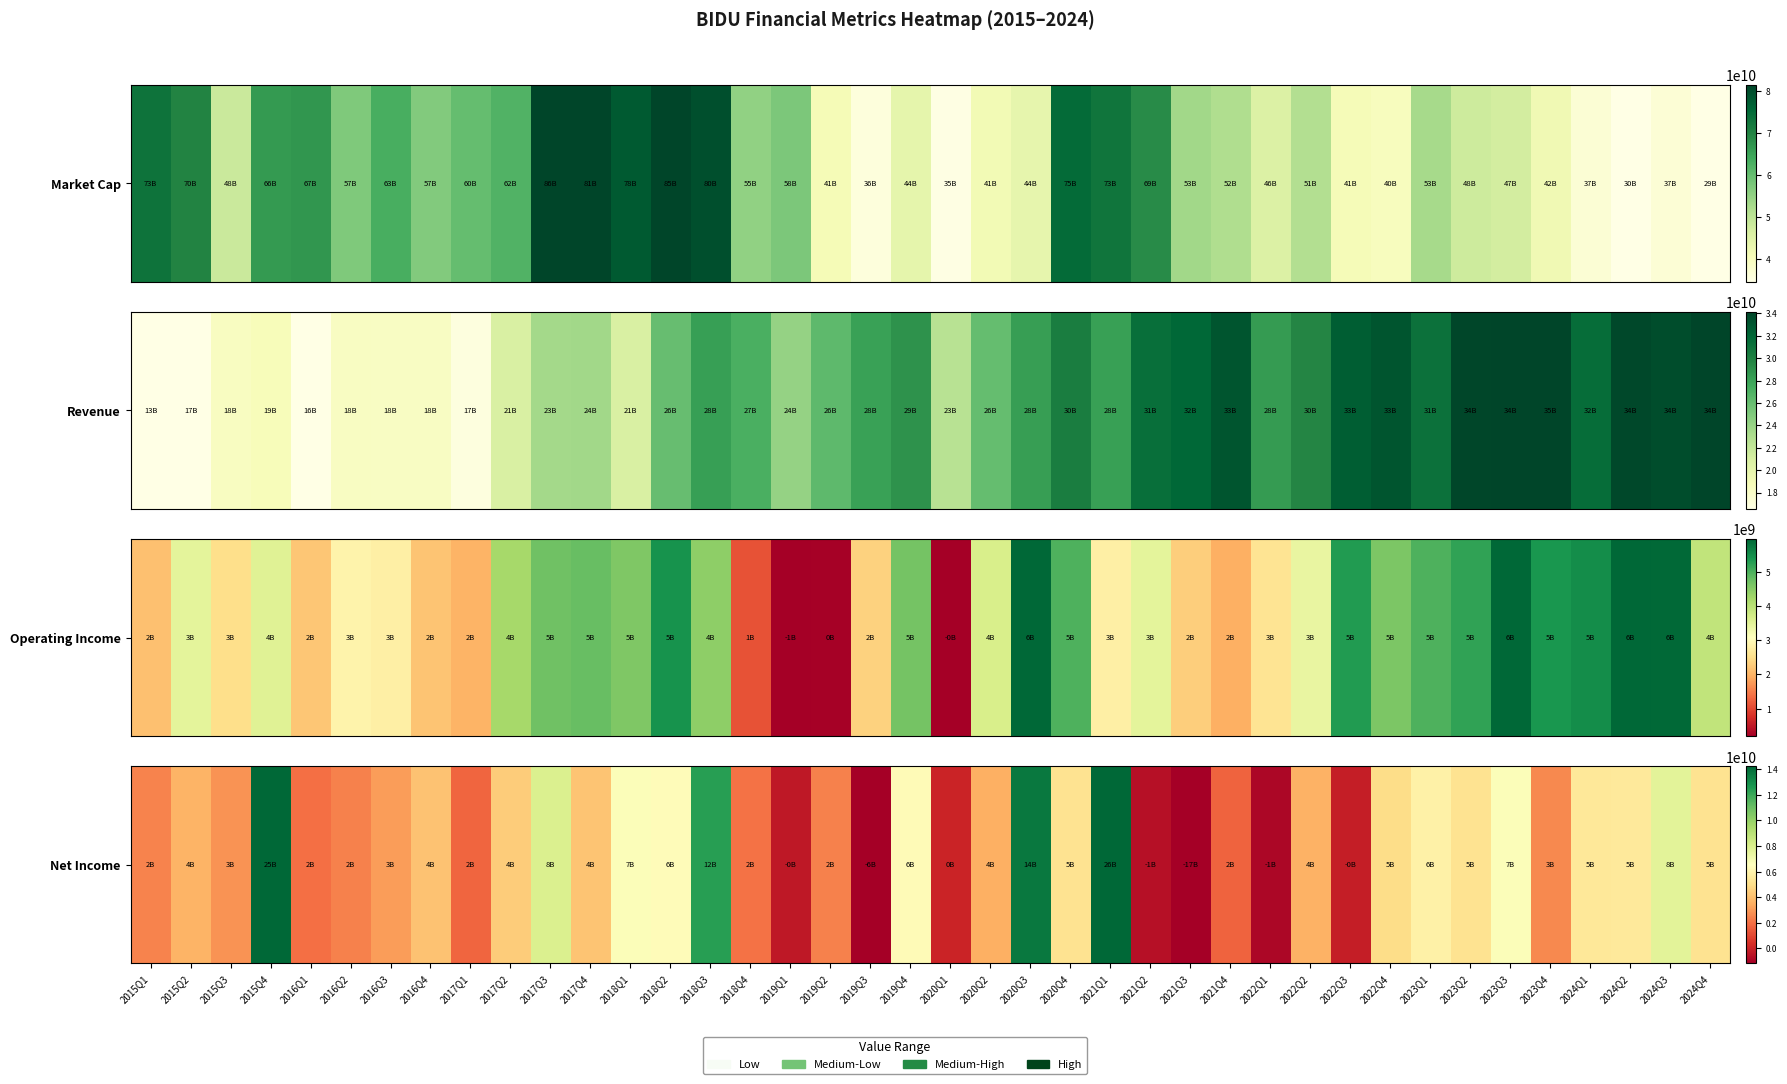

What is the change in value from 2019Q2 to 2023Q4?

+187000000